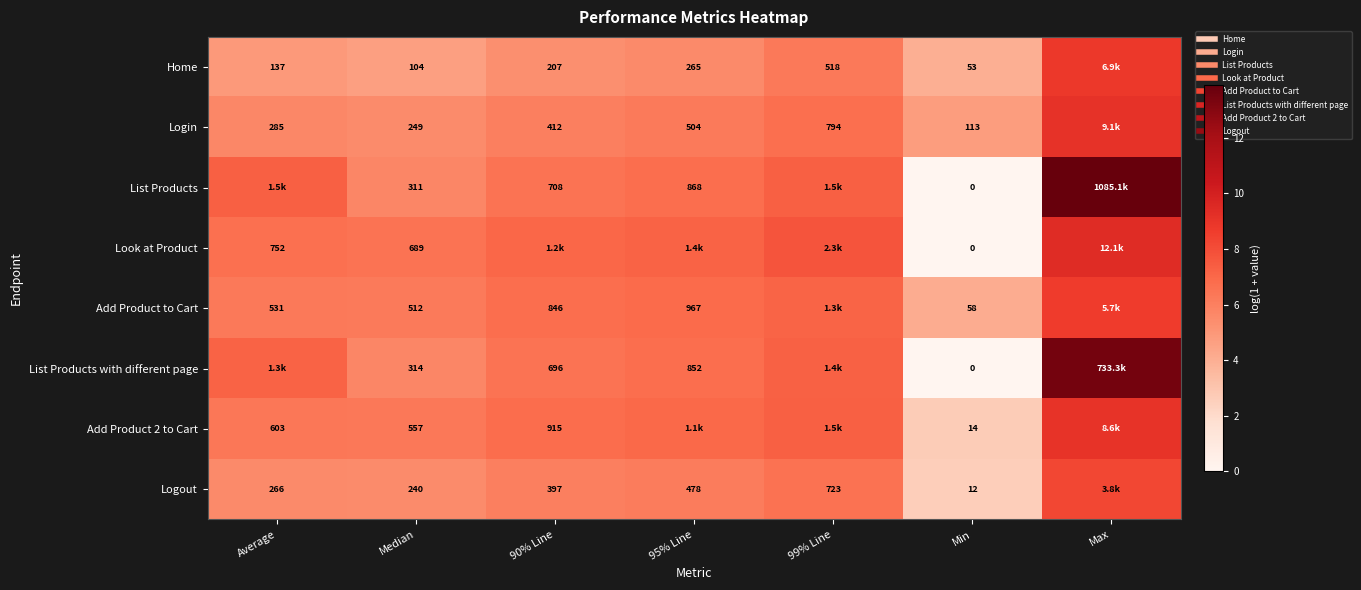

Read the Add Product to Cart value at 99% Line.

7.2